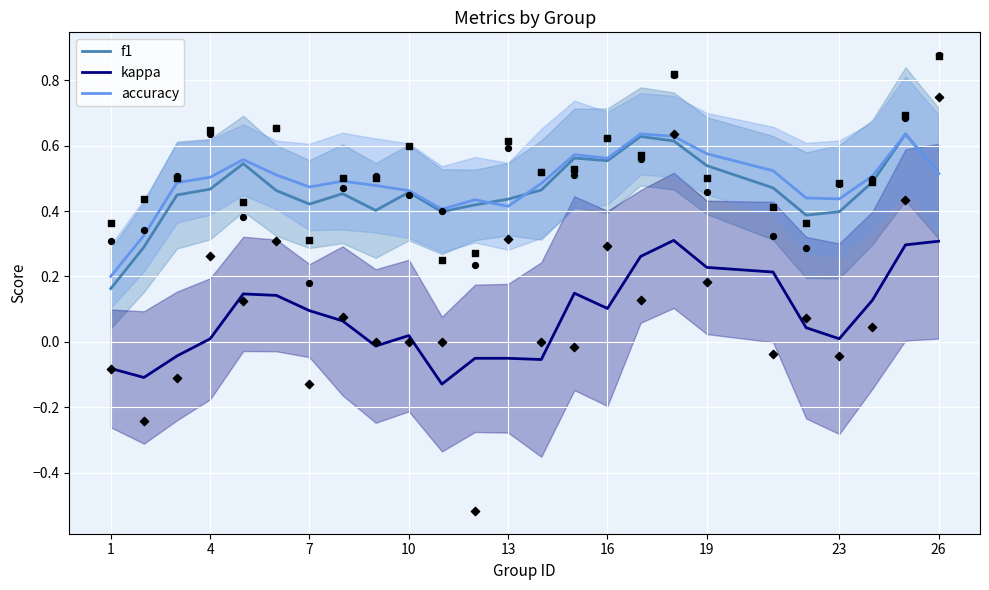

Which series has the largest total across all categories?

accuracy